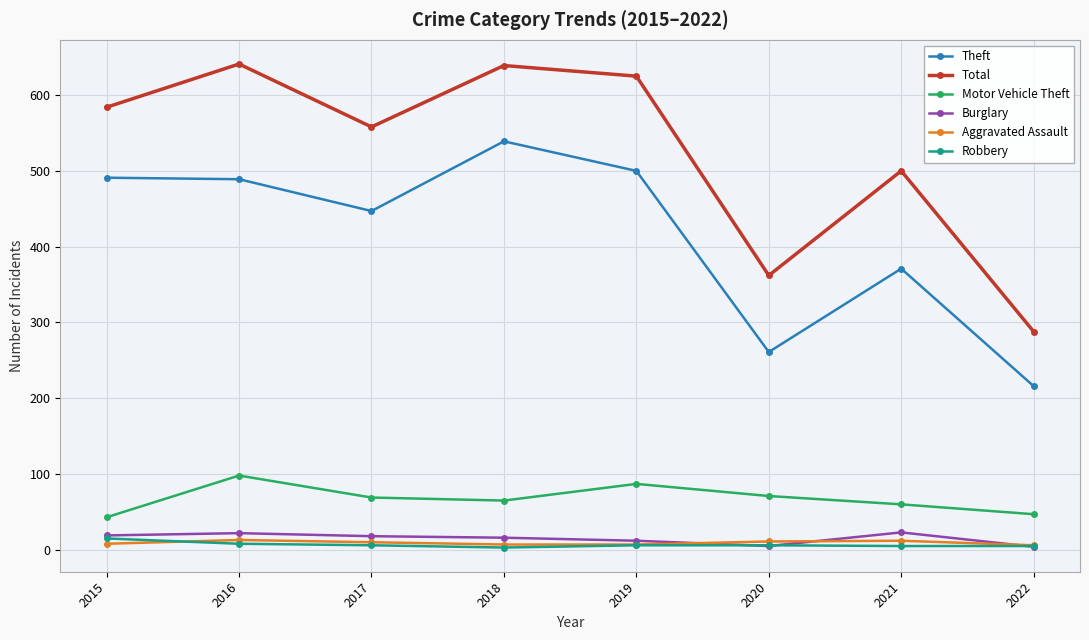

The Motor Vehicle Theft series shows 41 at 2017. True or false?

False